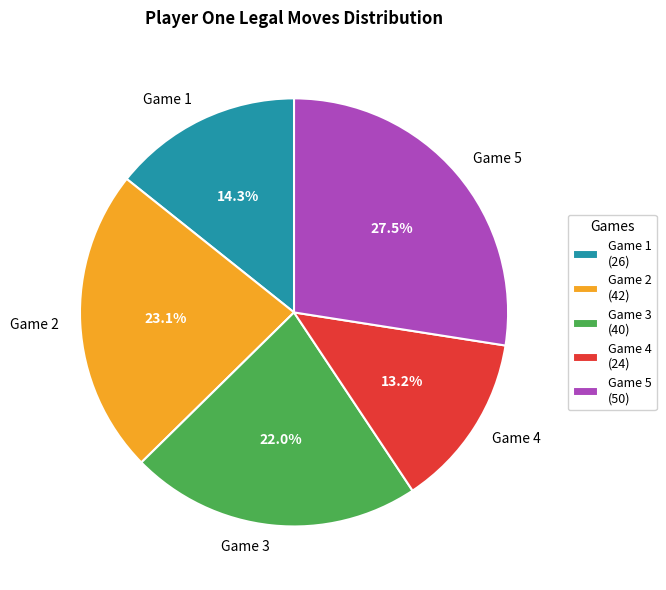

Between Game 2 and Game 5, which is larger?

Game 5